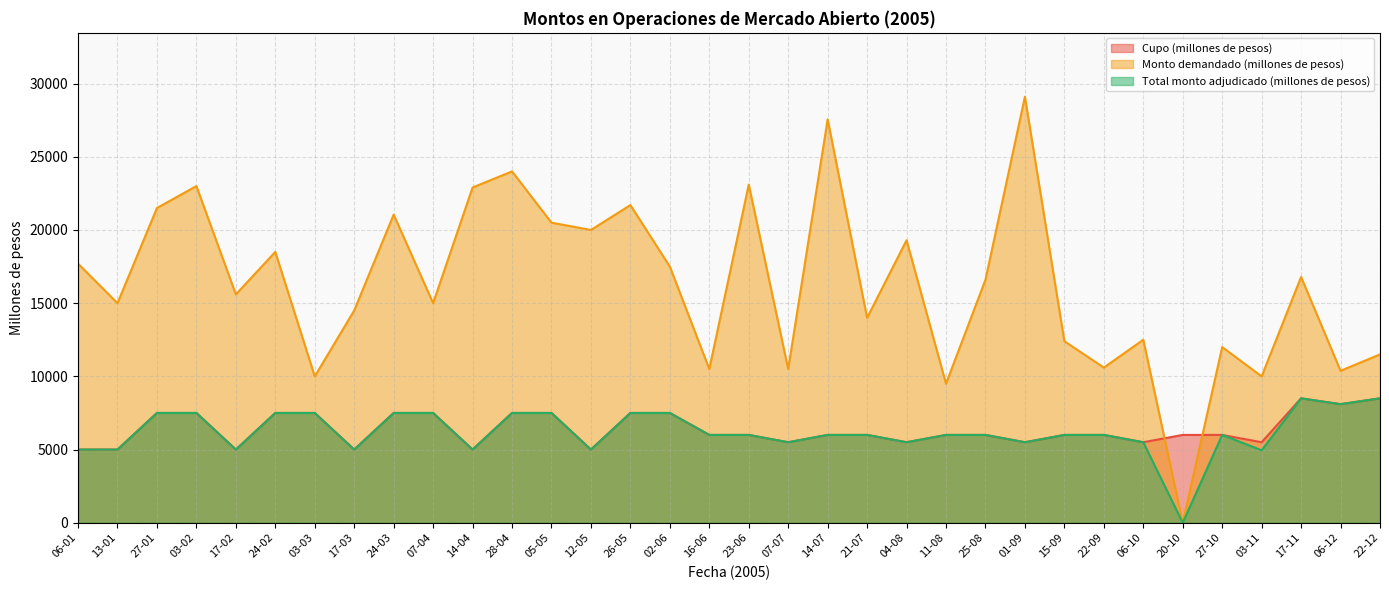

What is the total value across all series at 11-08?

21500